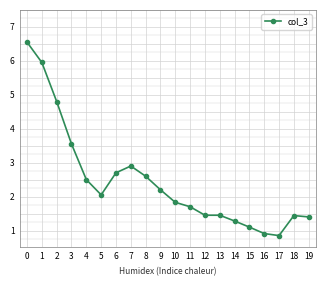

Is it true that the value at 3 is 1.2?

False